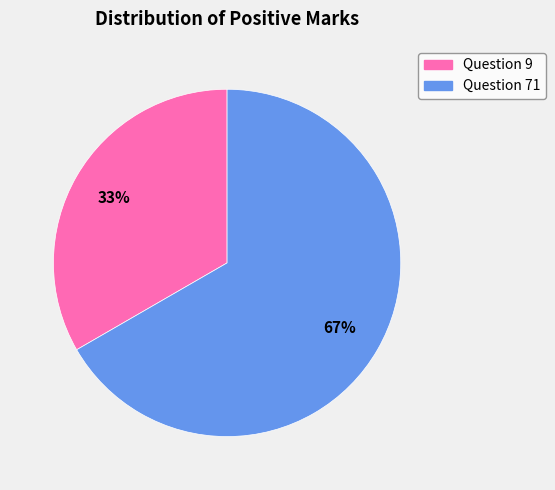

Do Question 9 and Question 71 together represent more than half of the pie?

Yes